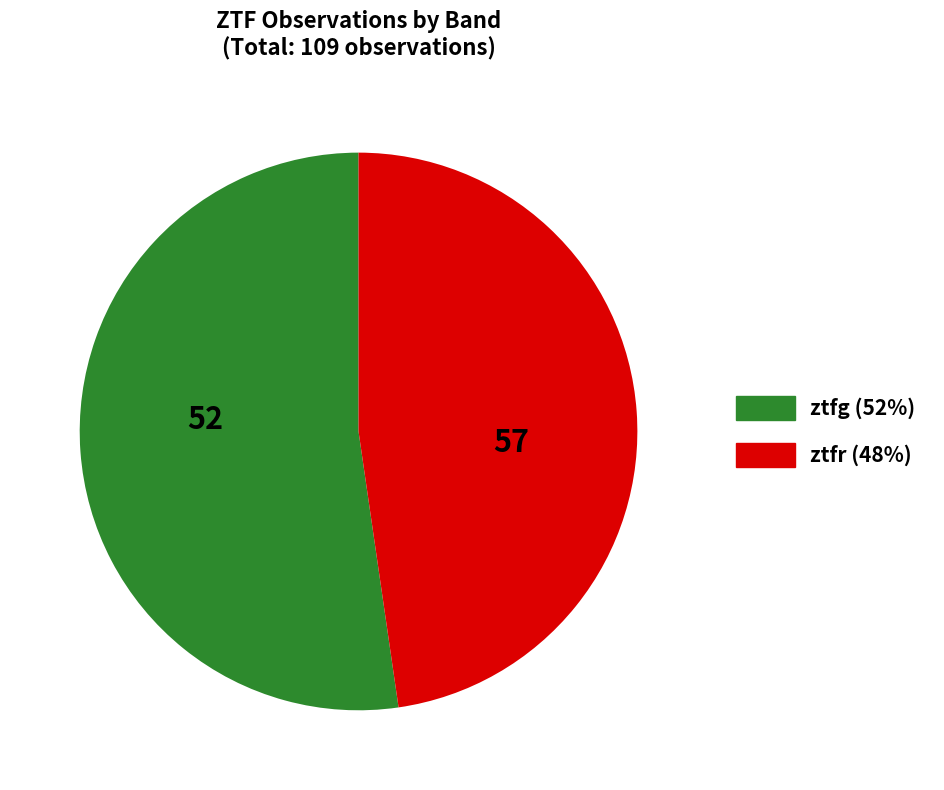

Between ztfr and ztfg, which is larger?

ztfg